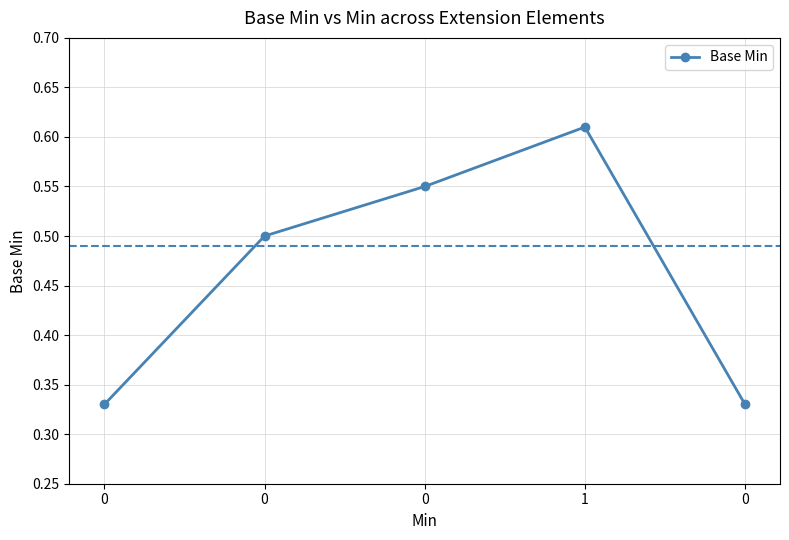

Count the number of data series in this chart.

1